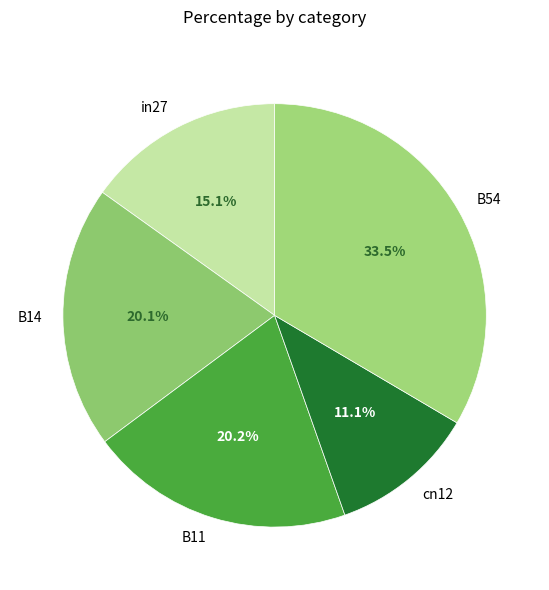

How many slices are in this pie chart?

5